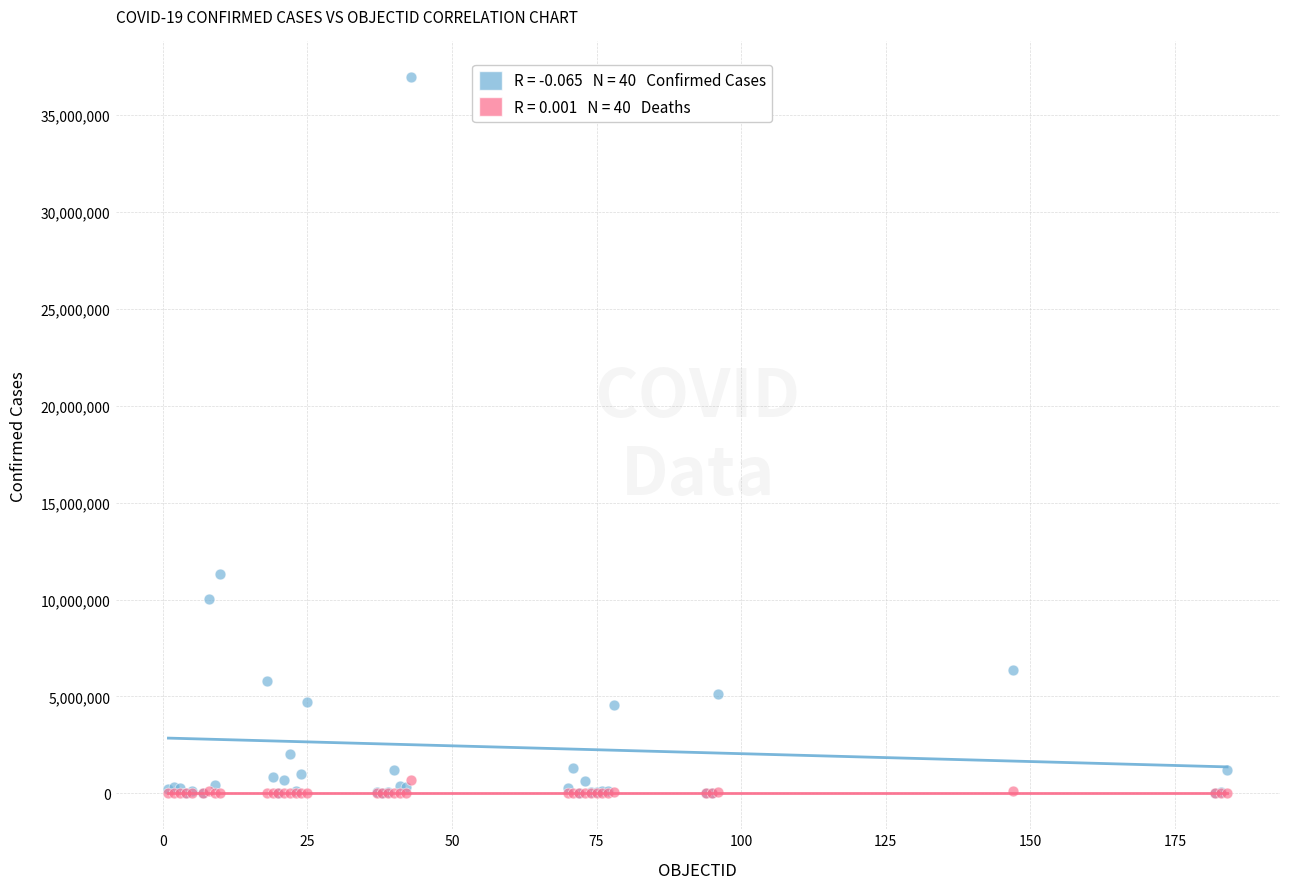

Across all series, what Y value is closest to 18465180?

11330342